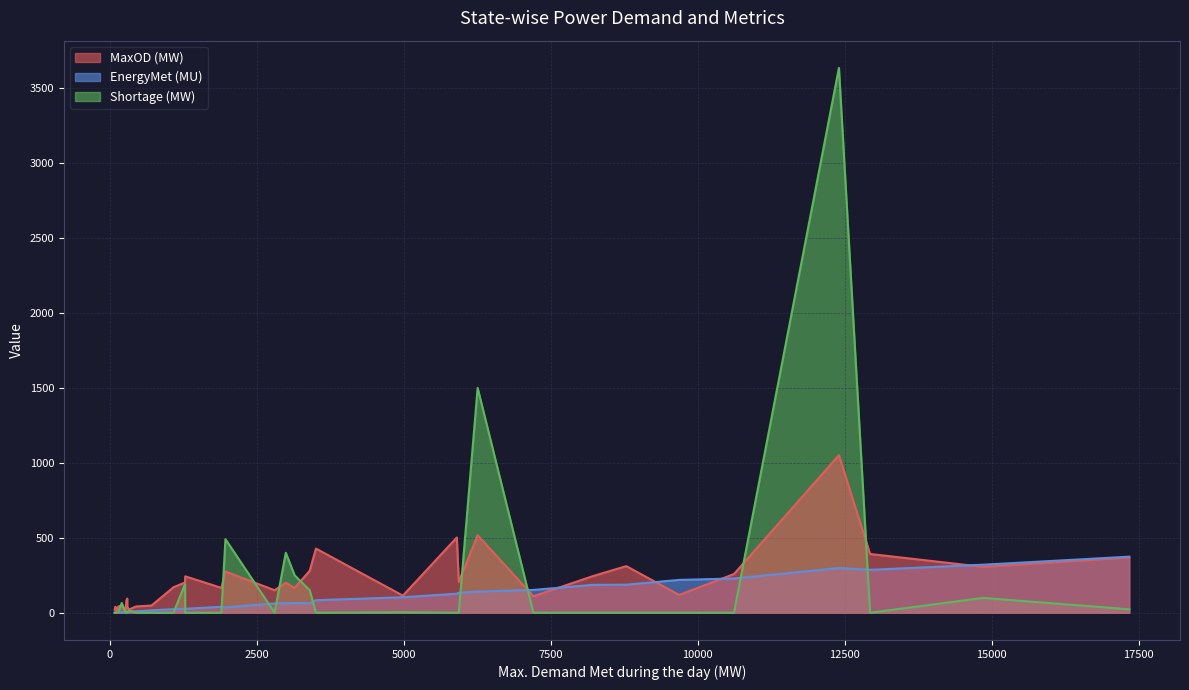

True or false: EnergyMet (MU) has a value of 1.6 at Meghalaya.

False